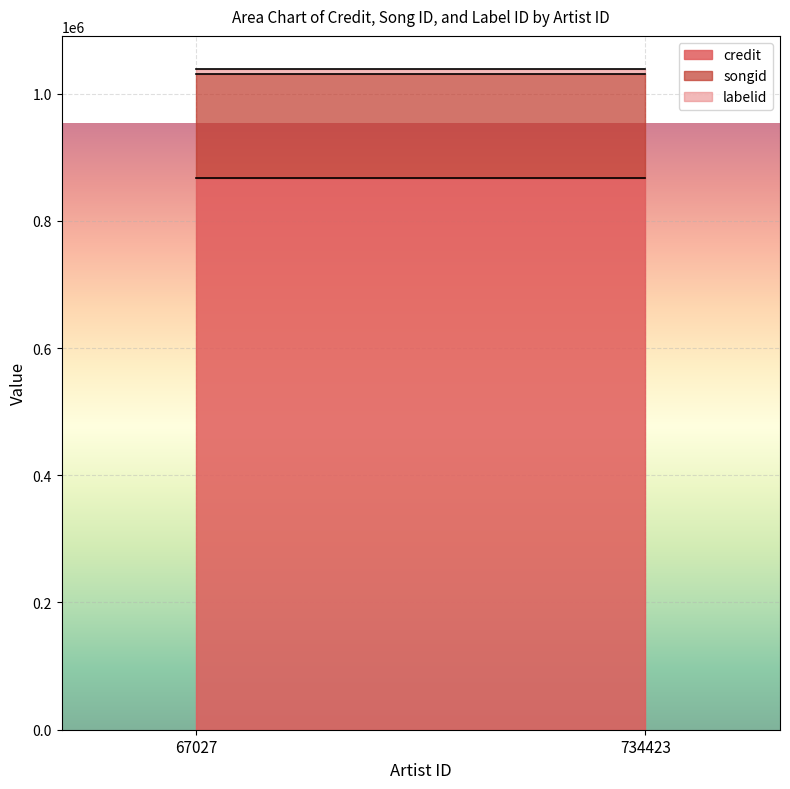

At 734423, list the series in order from smallest to largest.

labelid, songid, credit